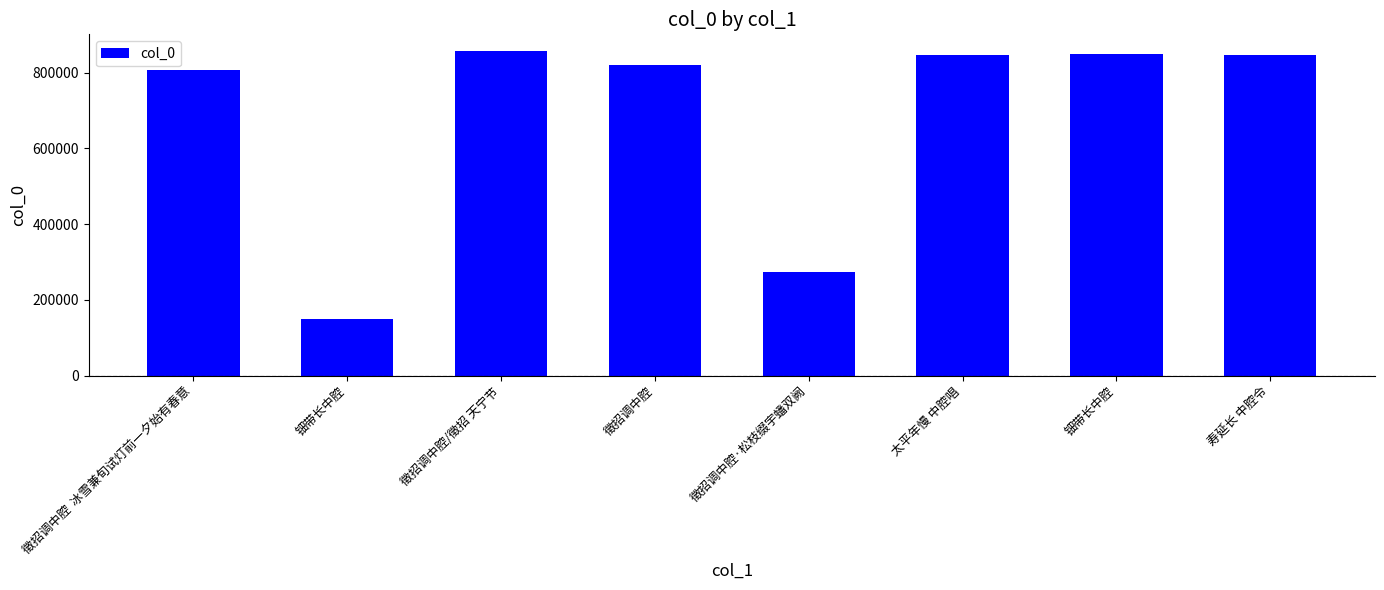

Reading left to right, transcribe all the data shown in this chart.

806930	149846	858011	821255	273788	845677	848796	846199